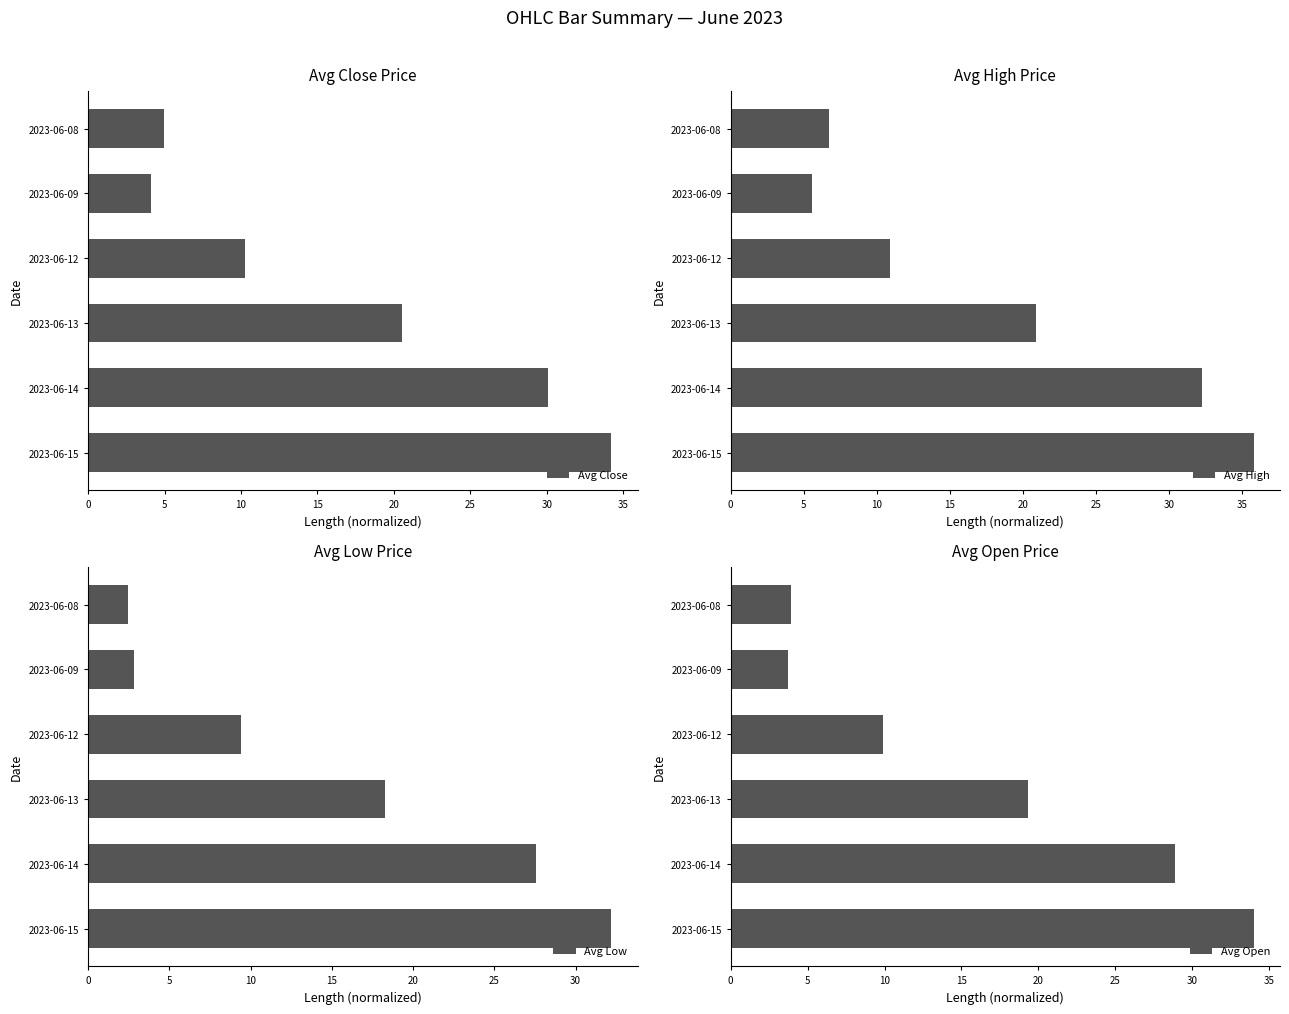

At which label does Avg High reach its minimum?

2023-06-09